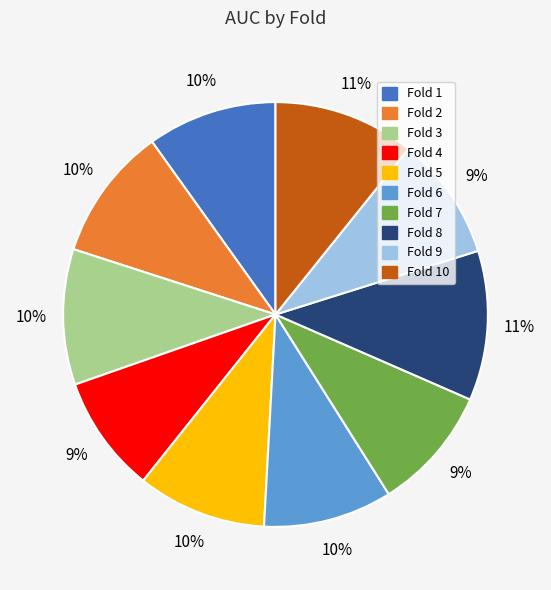

To the nearest percent, what is the difference between the largest and smallest slice percentages?

2%